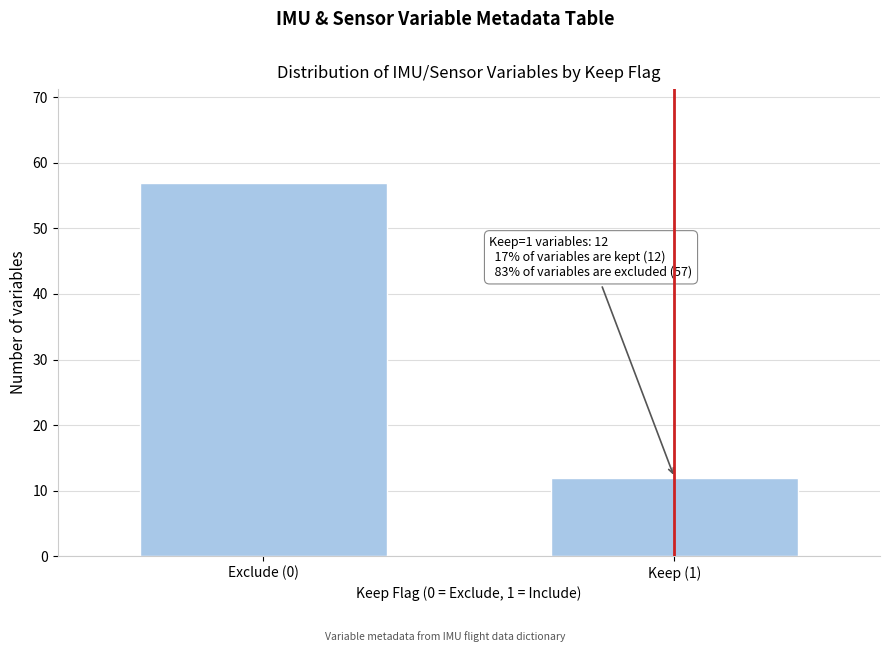

Reading left to right, extract all data points from this chart.

57	12